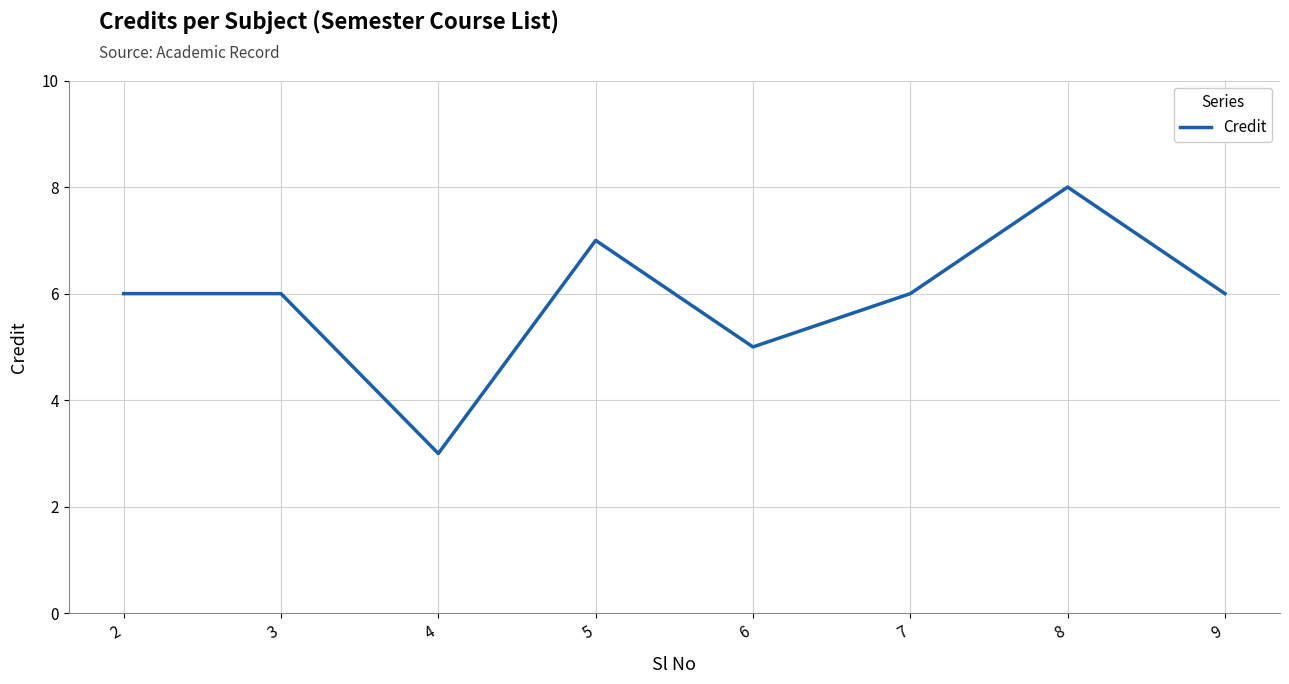

Where is the data nearest to the value 5?

6